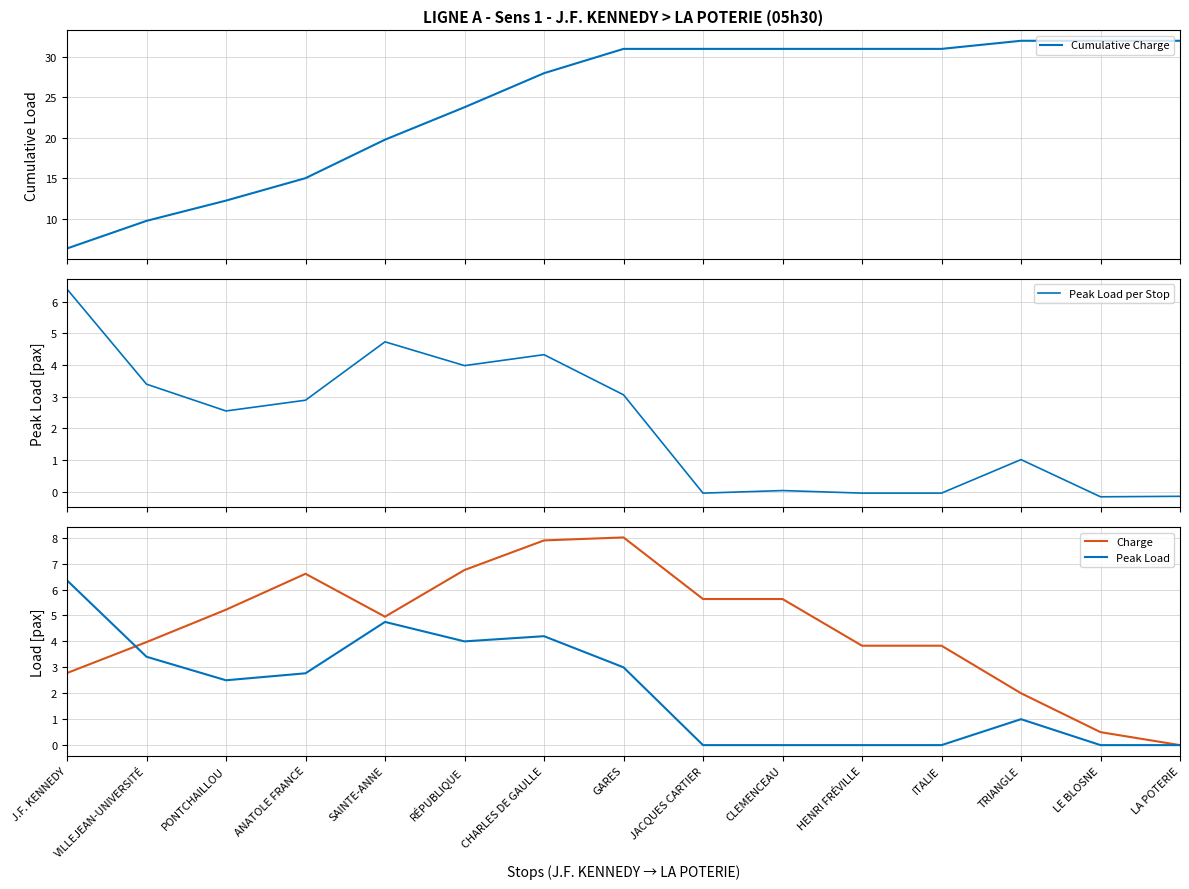

The value of Peak Load at PONTCHAILLOU is 2.5. True or false?

True